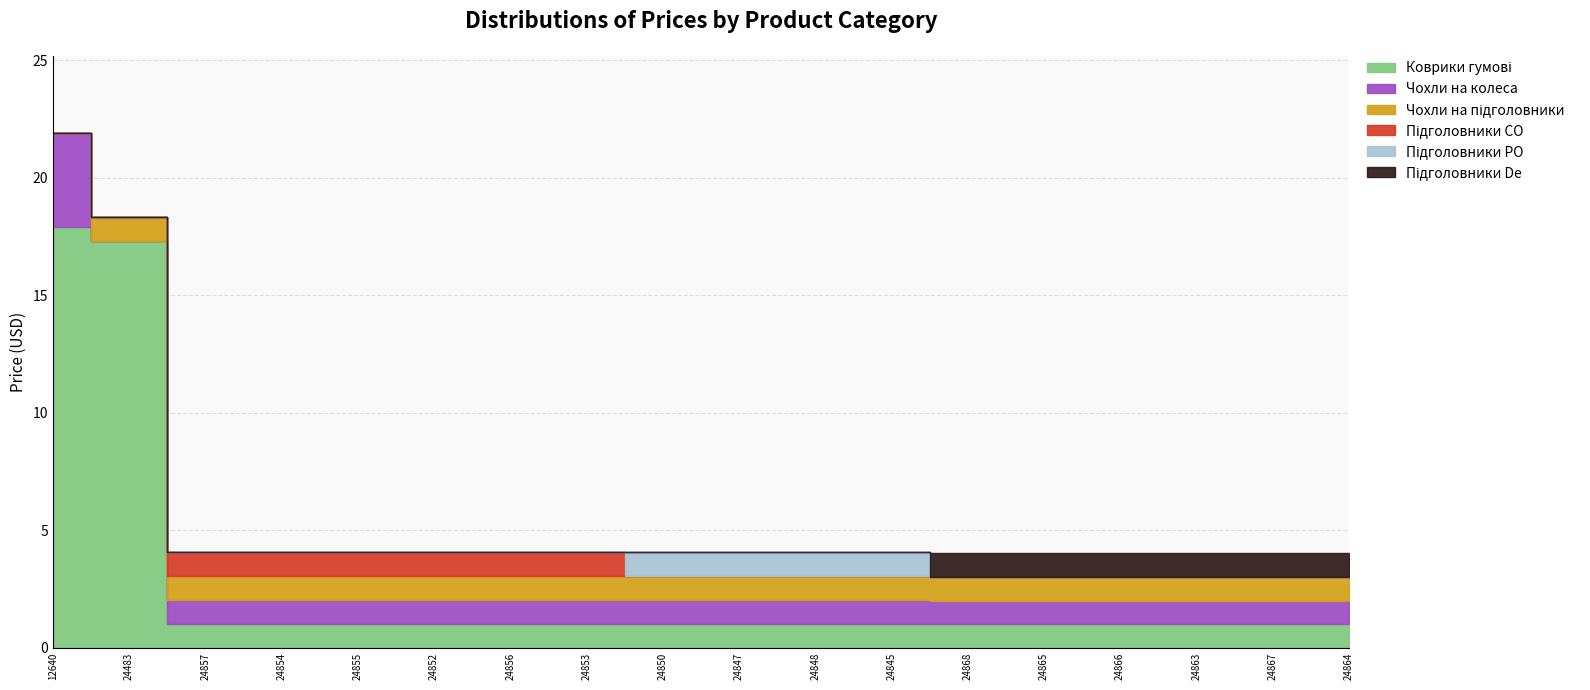

Rank the series at 24865 from highest to lowest value.

Коврики гумові, Чохли на підголовники, Підголовники De, Чохли на колеса, Підголовники CO, Підголовники PO